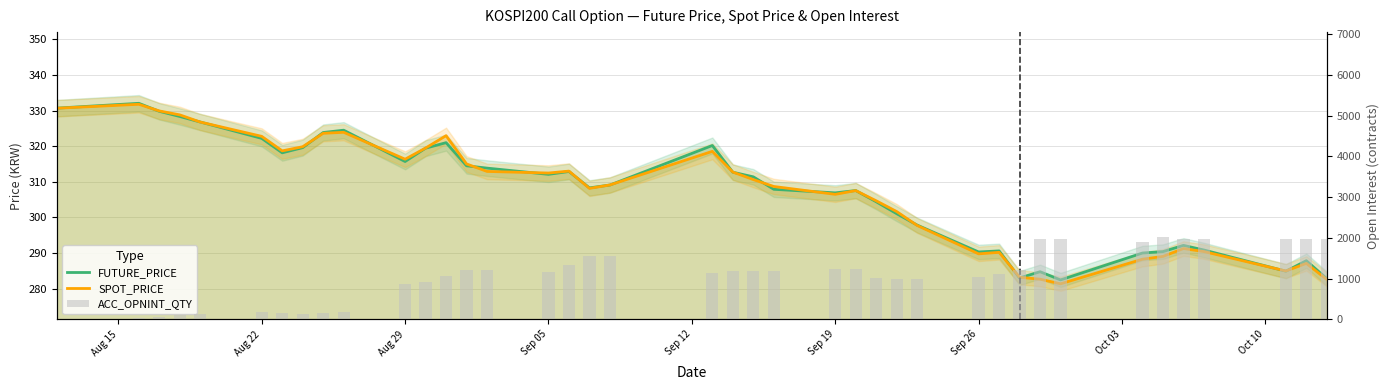

Which series changed the most between Oct 03 and Oct 10?

ACC_OPNINT_QTY